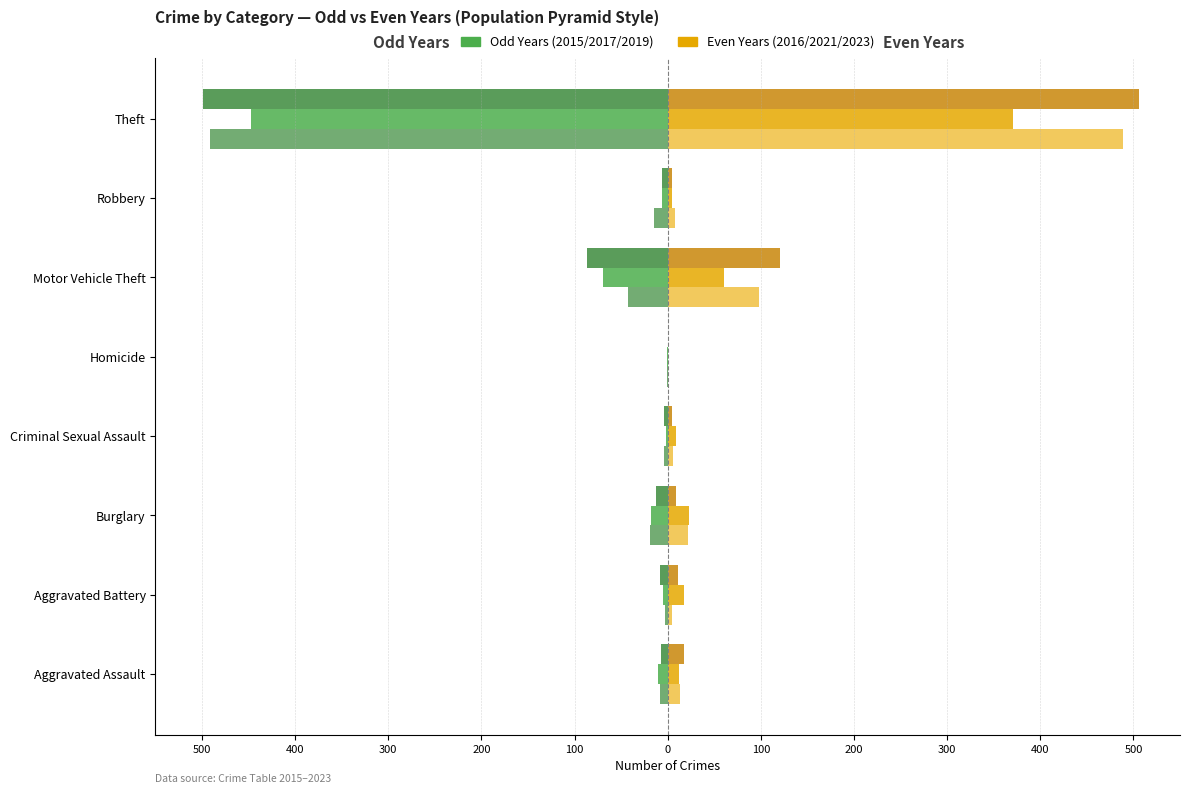

Count the number of data series in this chart.

6